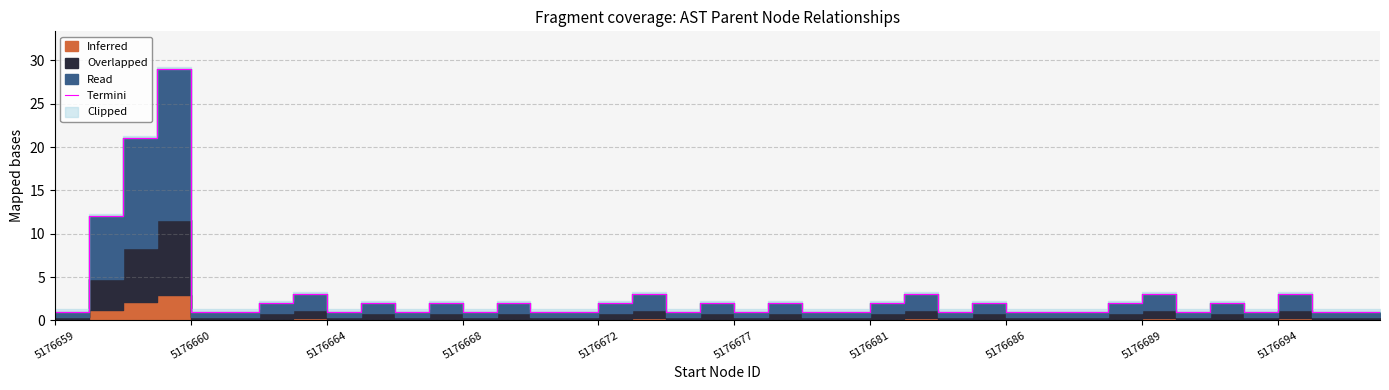

How many interior local valleys (lower than both neighbors) does the data have?

8